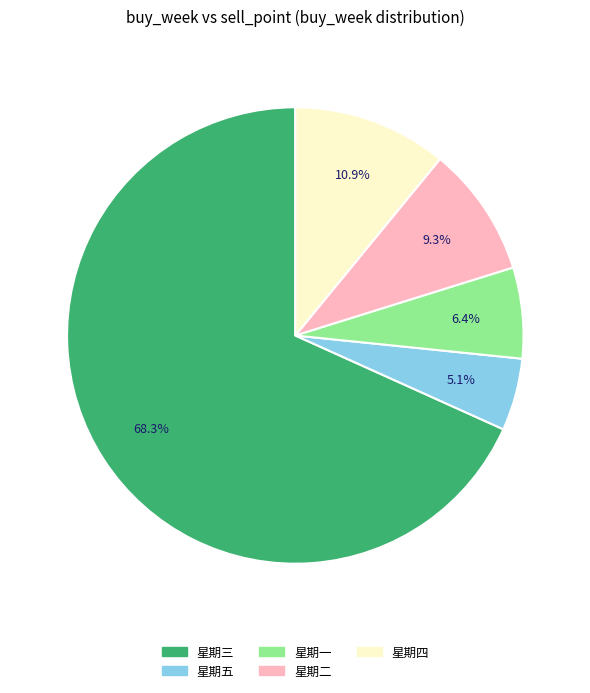

Is there a majority slice in this chart?

Yes